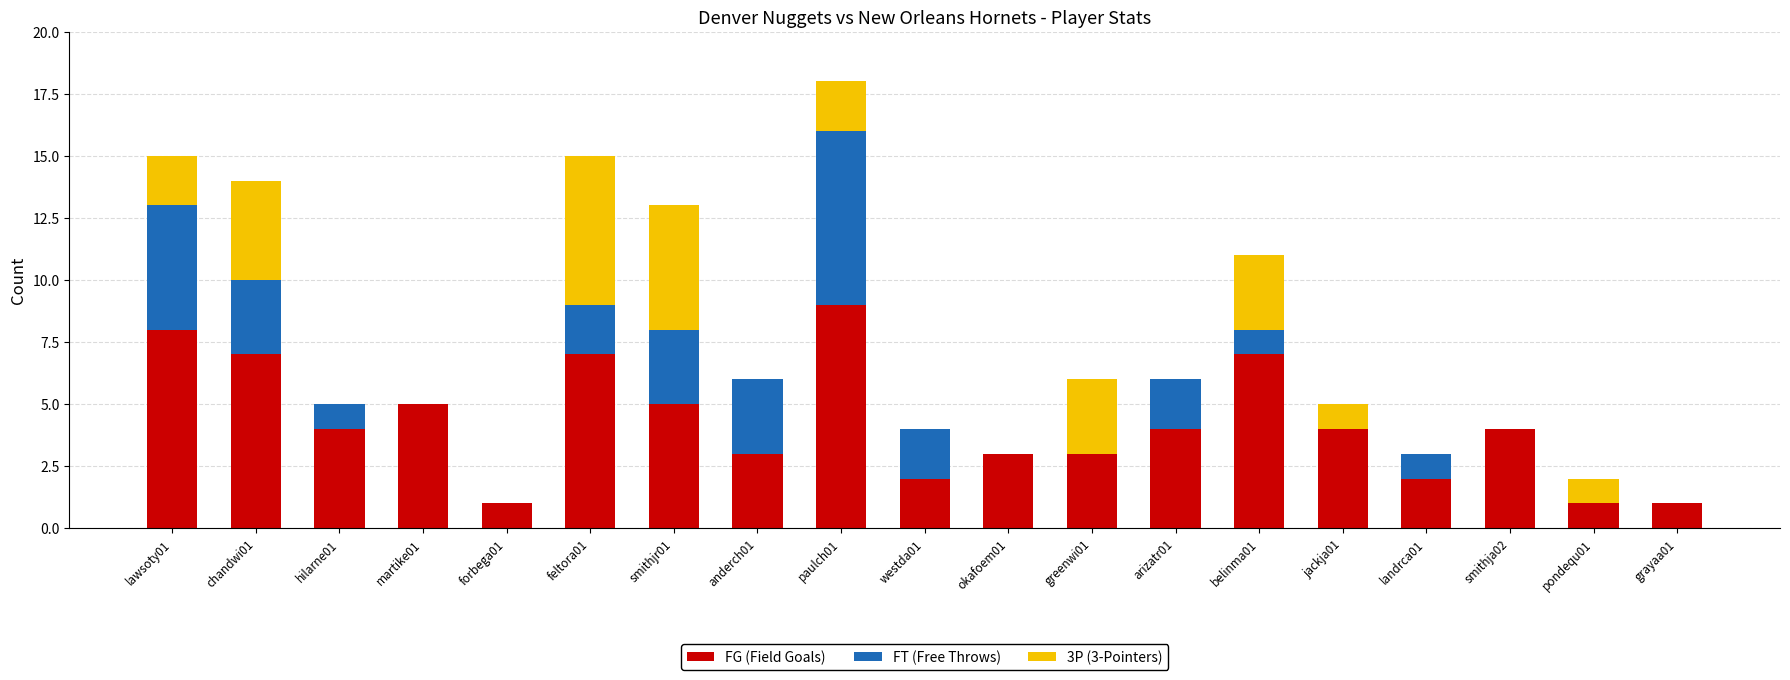

Which category has the highest value in the FG (Field Goals) series?

paulch01